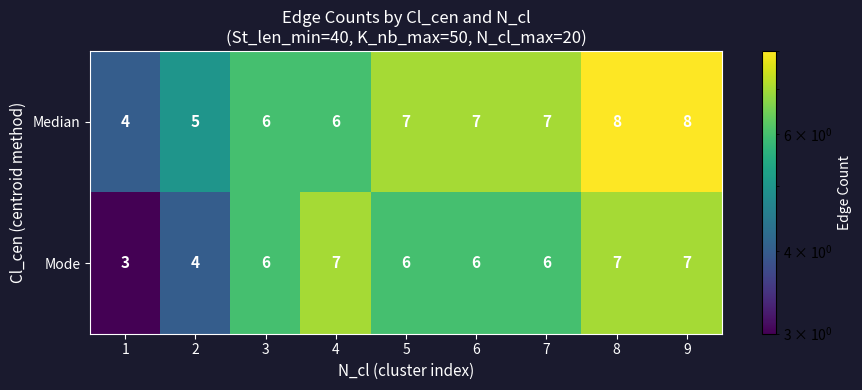

Reading left to right, what are all the values shown in this chart?

Median: 1=4	2=5	3=6	4=6	5=7	6=7	7=7	8=8	9=8
Mode: 1=3	2=4	3=6	4=7	5=6	6=6	7=6	8=7	9=7